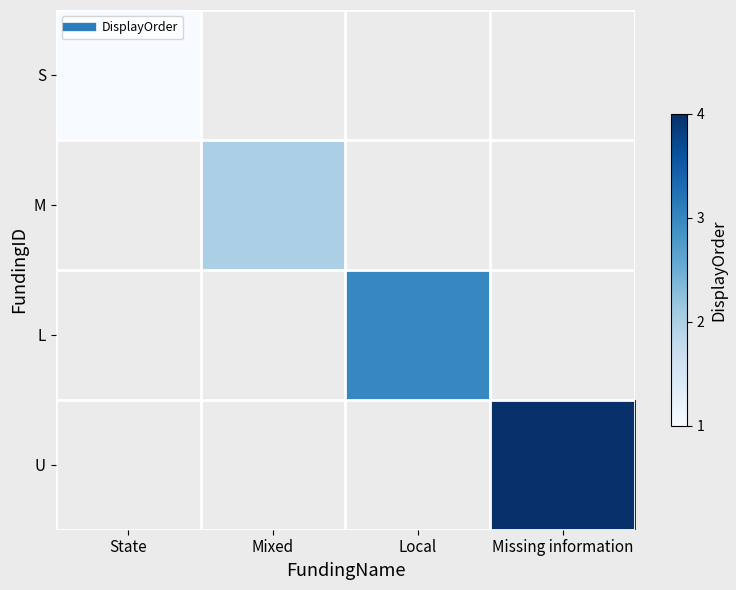

Count the number of categories in the chart.

4